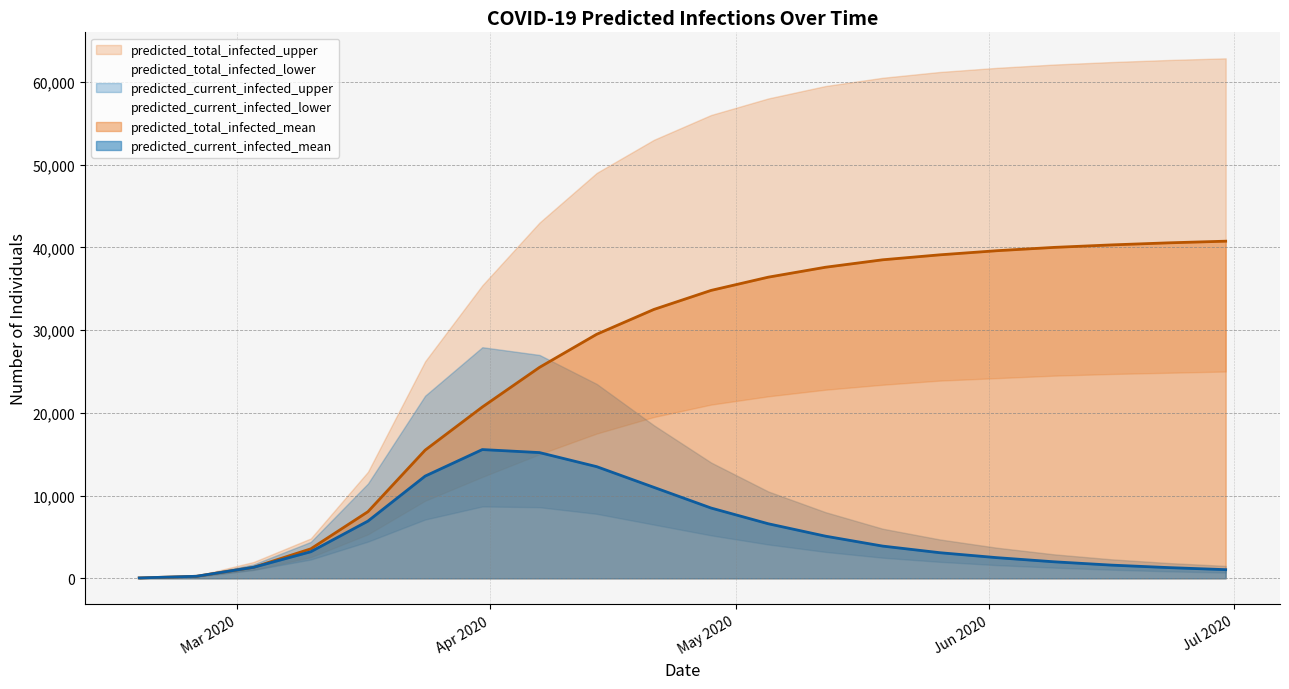

What position from the left is 2020-05-19?

14